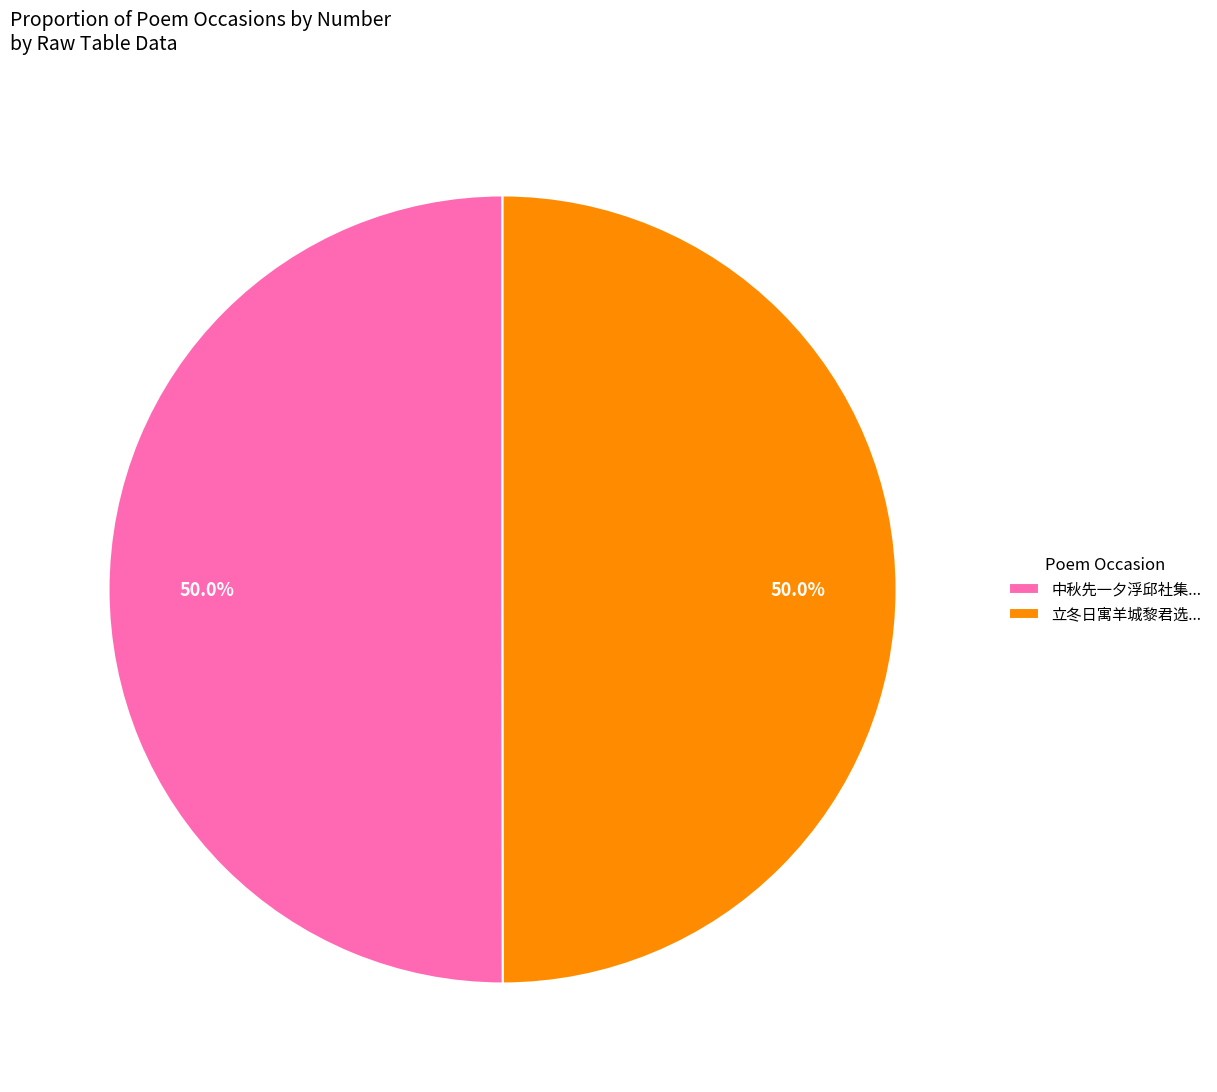

Approximately how many times larger is the value at 中秋先一夕浮邱社集... compared to 立冬日寓羊城黎君选...?

1.0